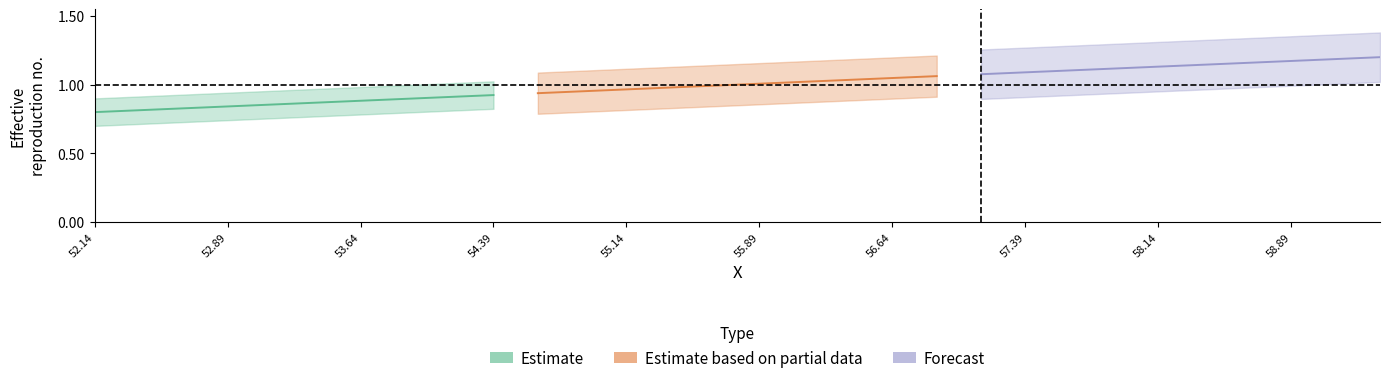

What is the label of the 8th point from the left?

57.39